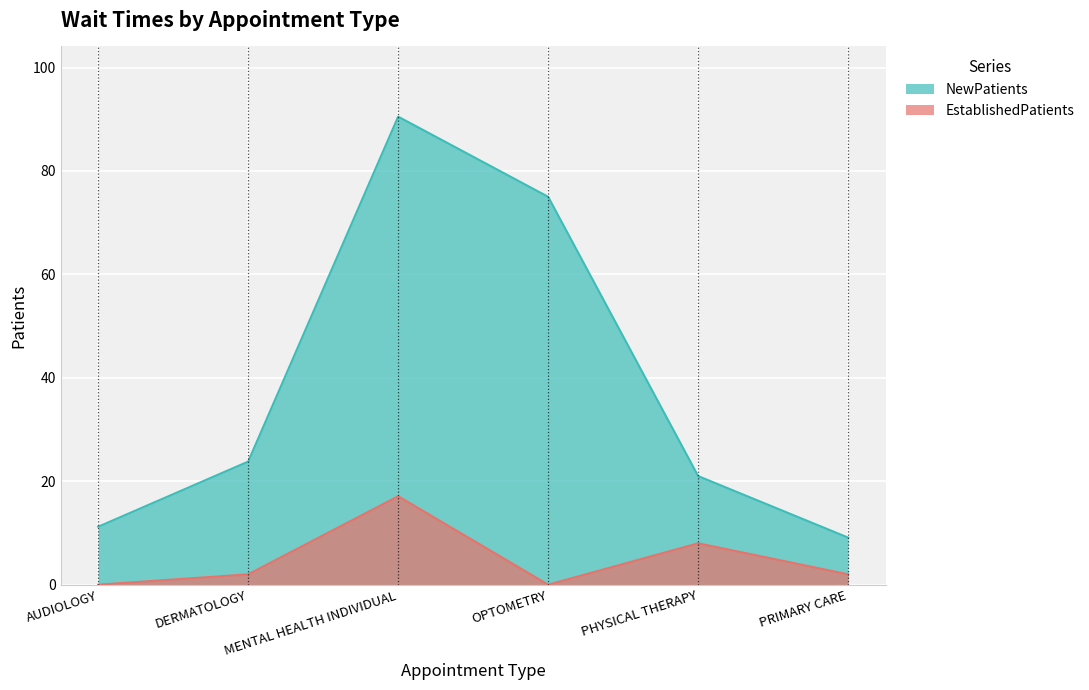

Rank the series by their average value, from highest to lowest.

NewPatients, EstablishedPatients